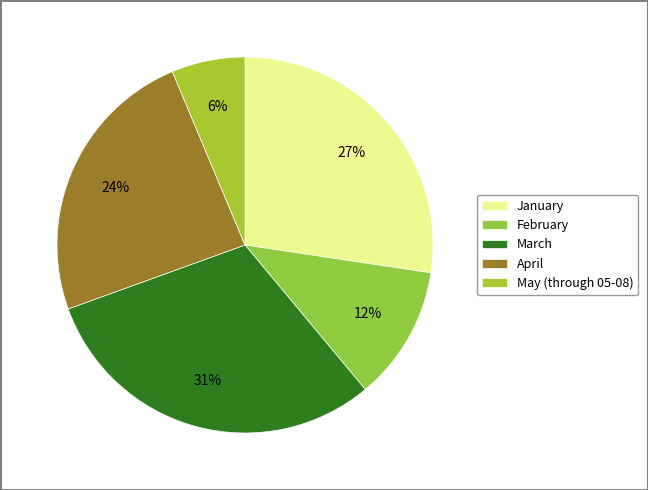

The February slice represents 1% of the pie. True or false?

False